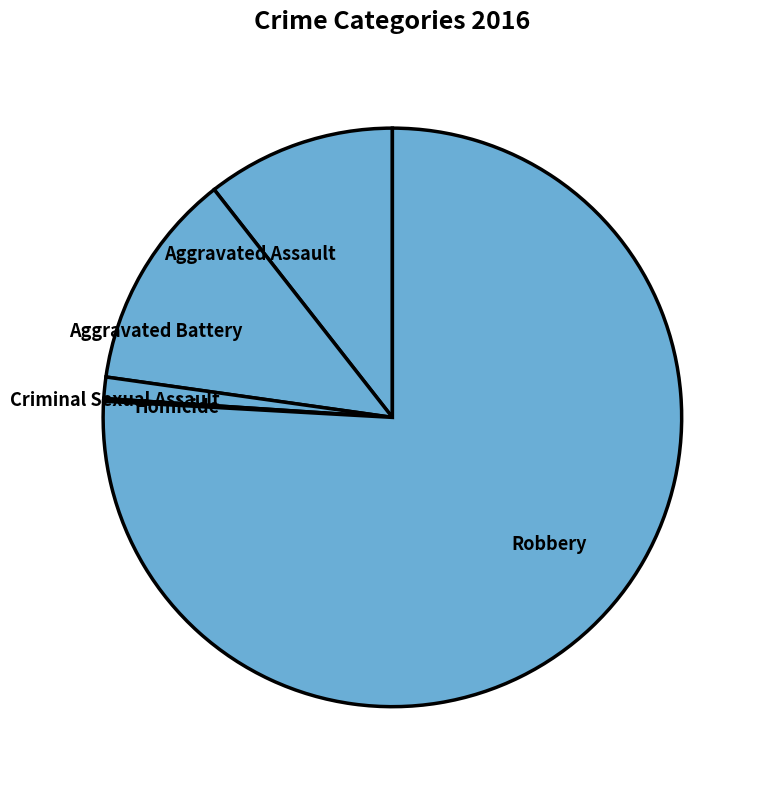

Which slice represents more than half of the pie?

Robbery